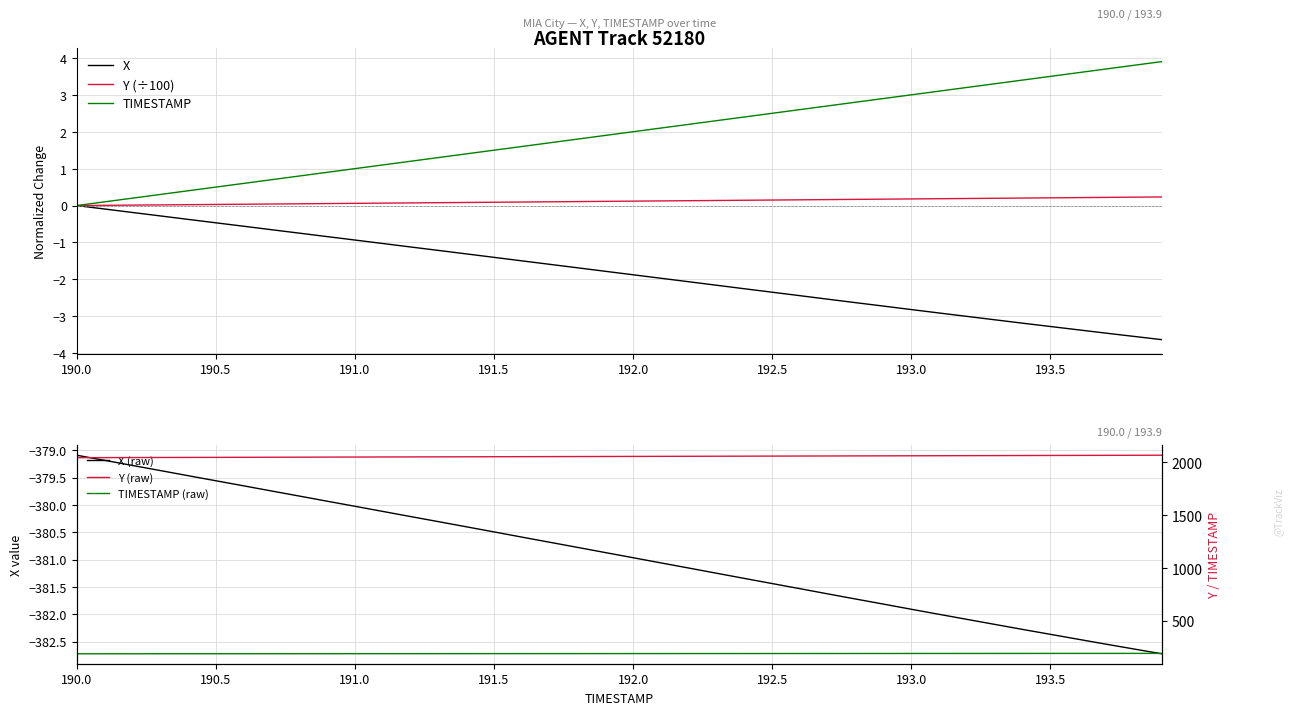

True or false: TIMESTAMP (raw) and Y (÷100) intersect in this chart.

False